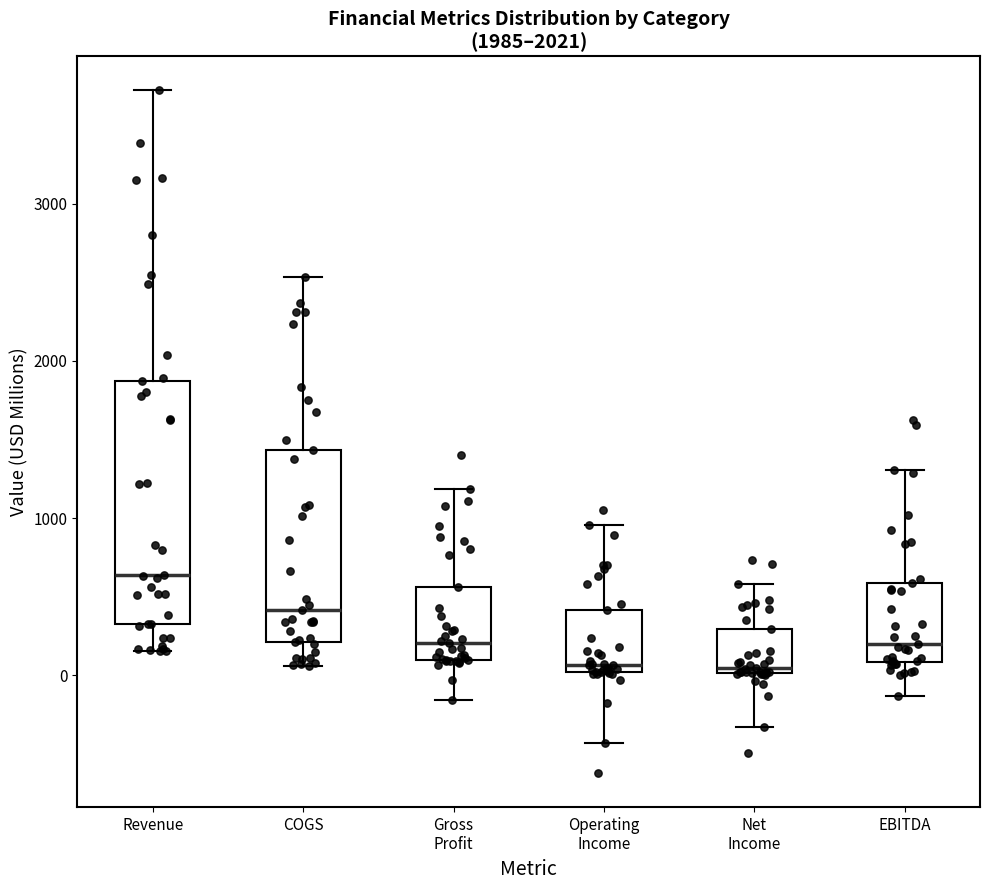

Comparing the boxes themselves (not the whiskers), which one is the tallest?

Revenue